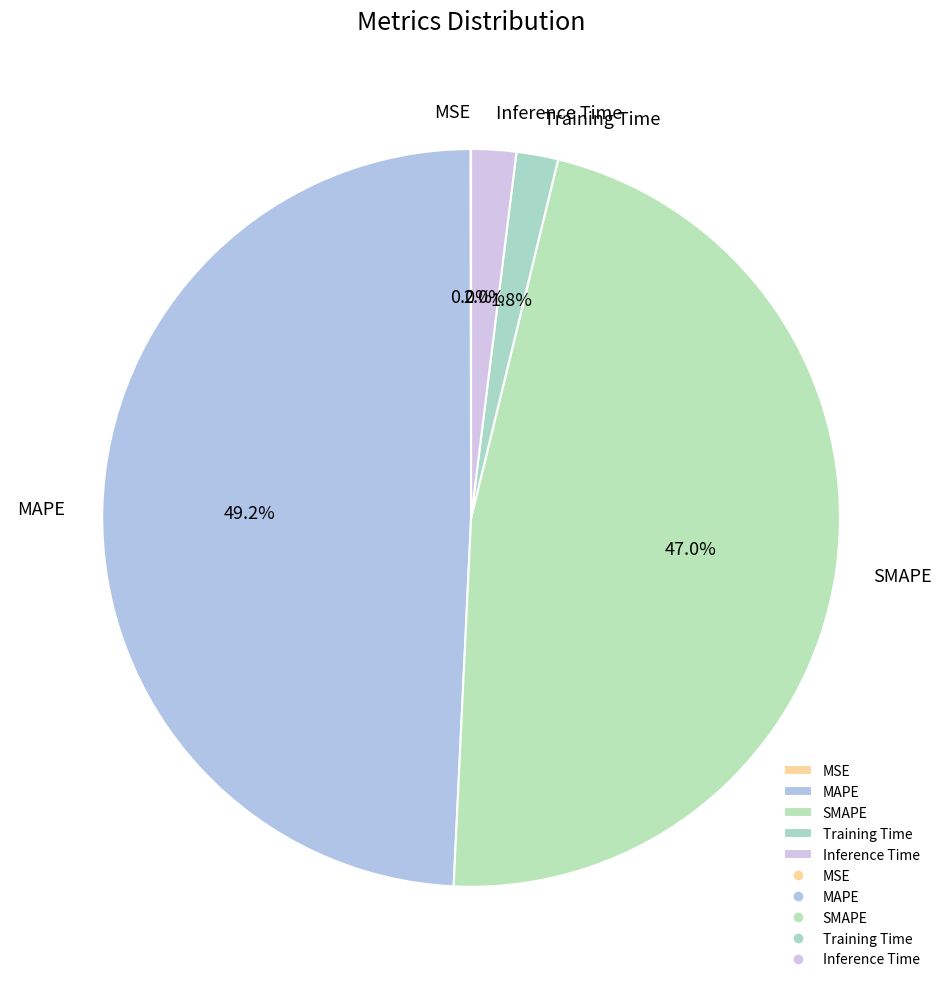

Which has a higher value, SMAPE or Training Time?

SMAPE